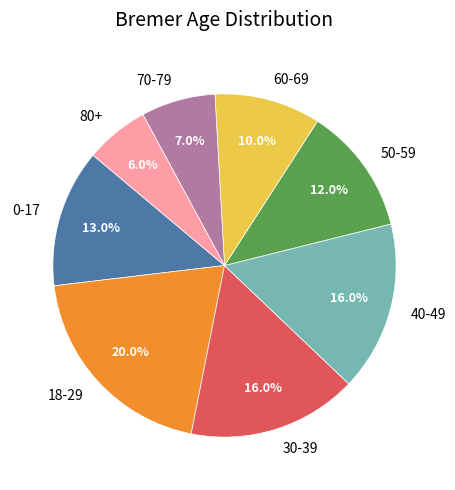

What is the smallest slice in the pie chart?

80+